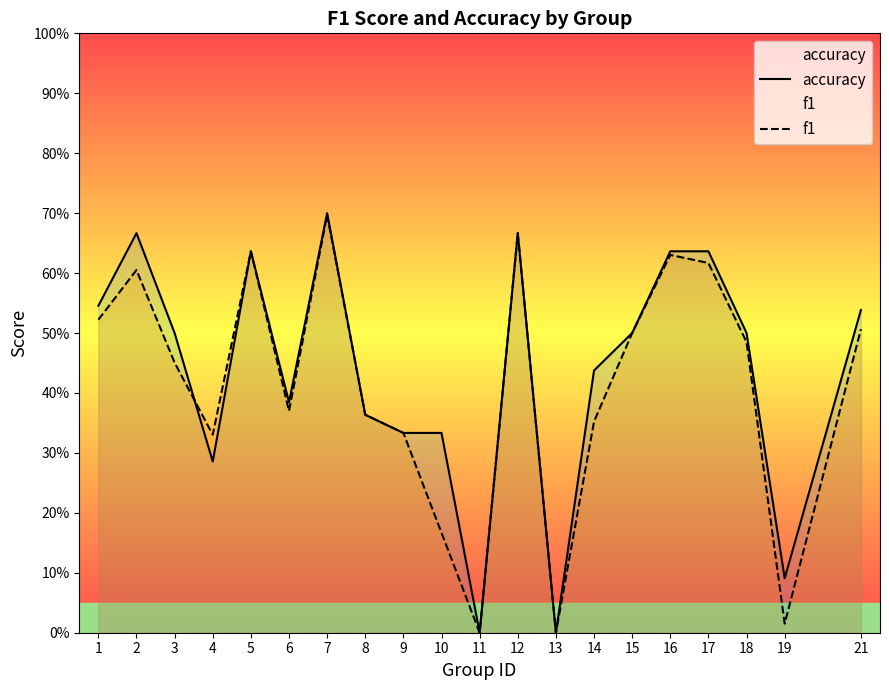

True or false: accuracy and f1 cross at least once.

True